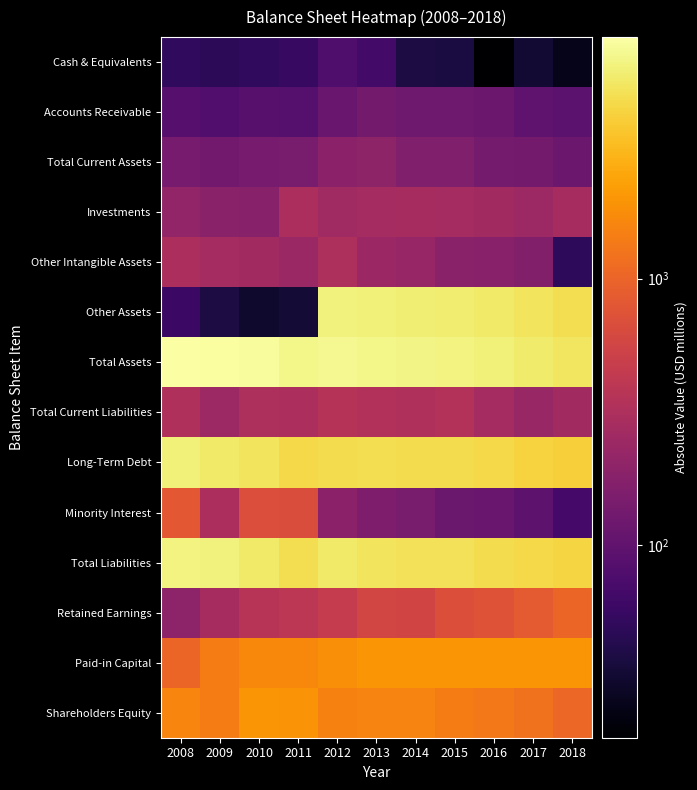

How many data points does each series have?

11